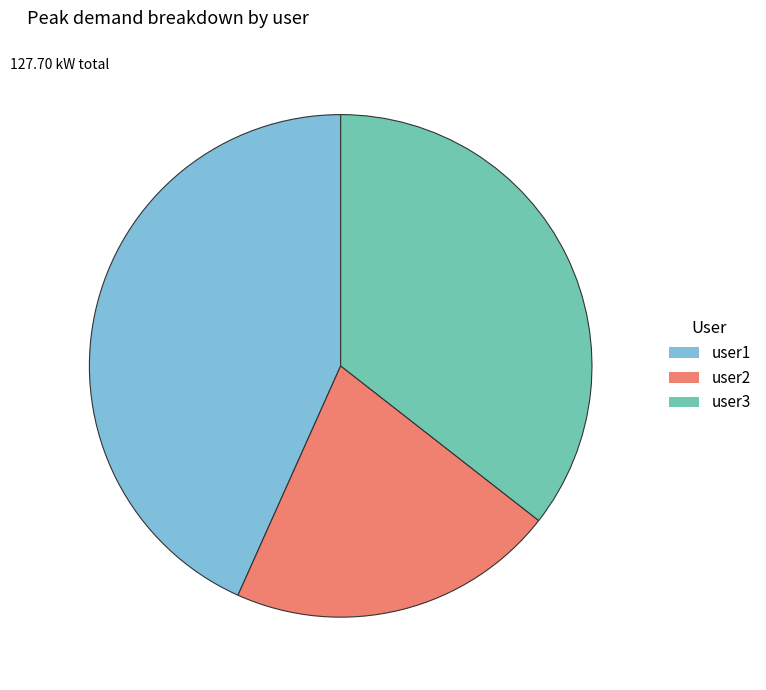

Is user1 the majority of the pie?

No